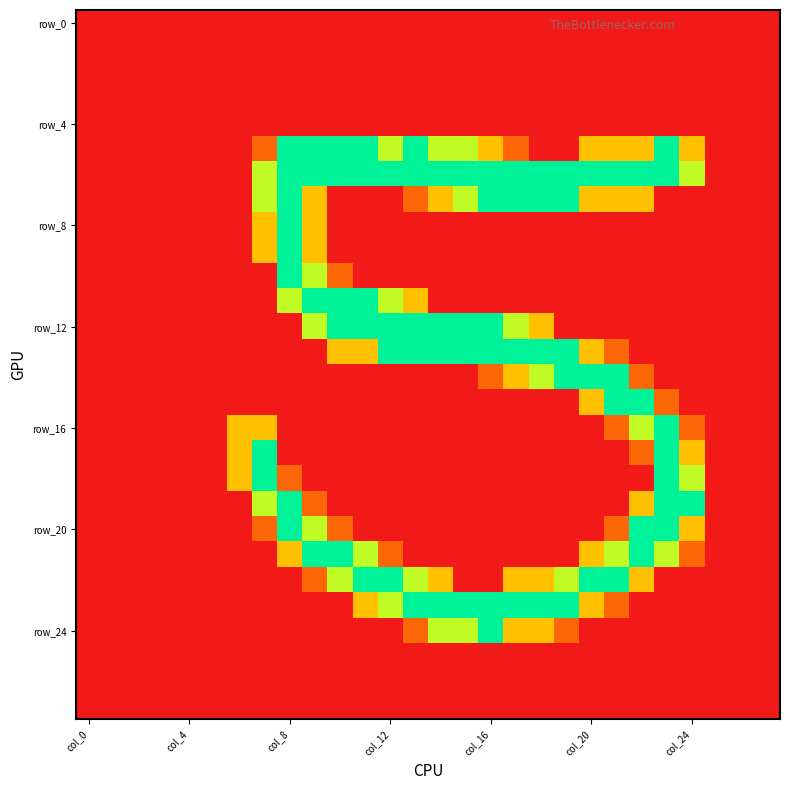

What is the maximum value shown in the chart?

255